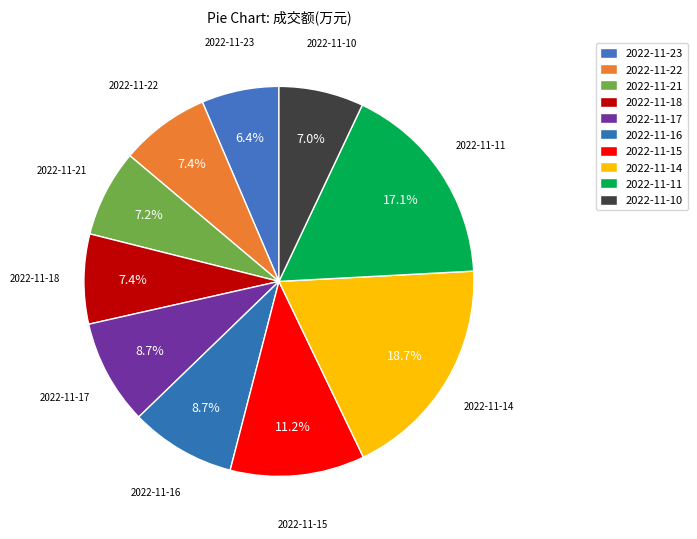

To the nearest percent, what portion does 2022-11-16 represent?

9%